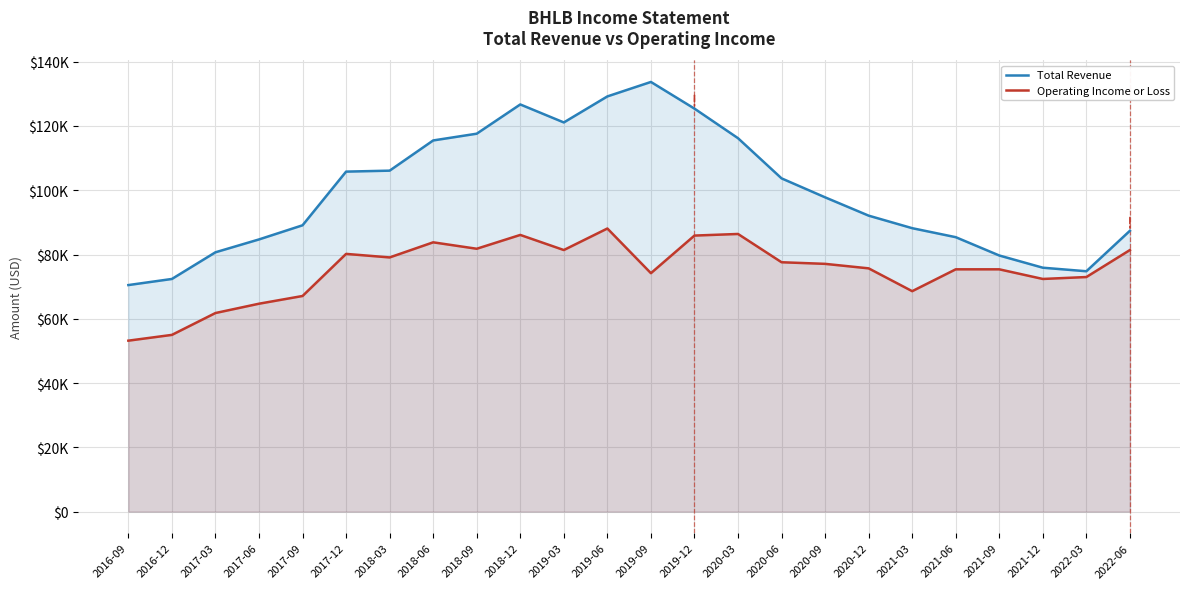

True or false: Operating Income or Loss and Total Revenue intersect in this chart.

False